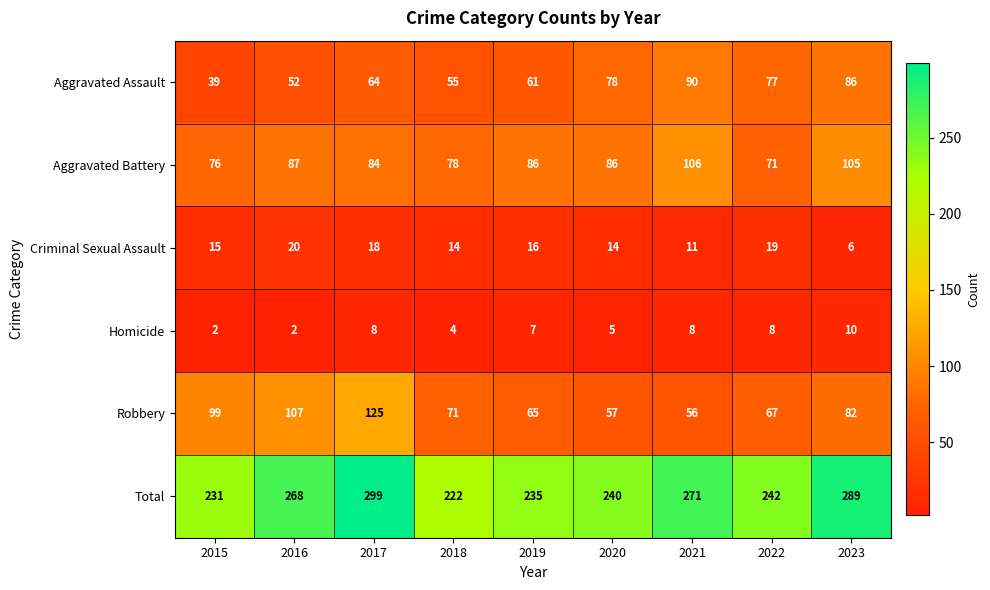

The value of Aggravated Battery at 2016 is 52. True or false?

False